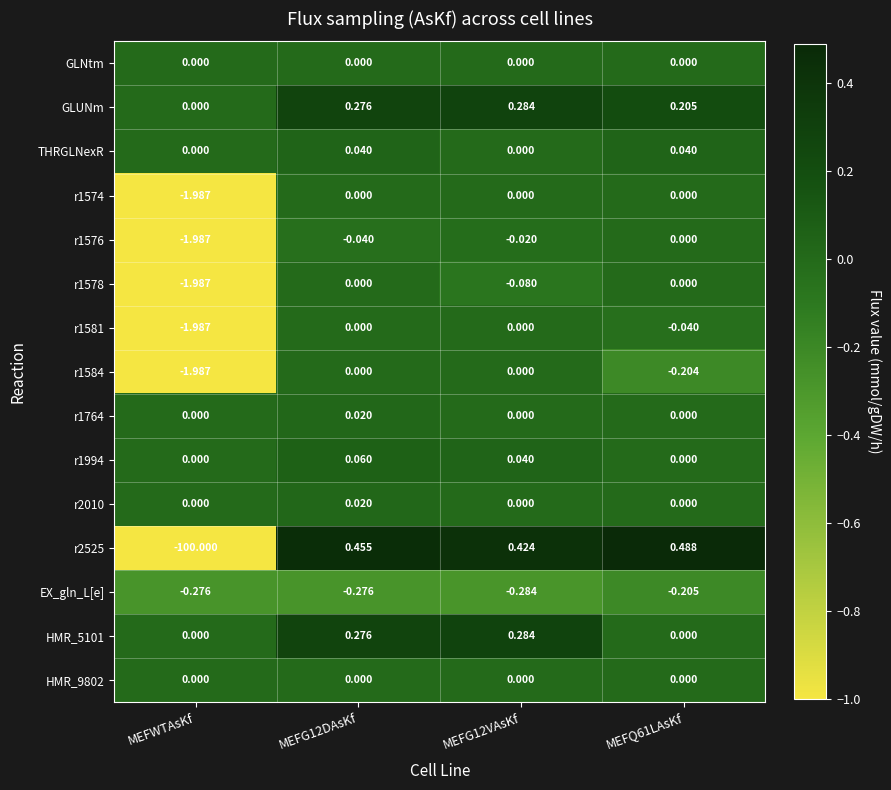

At which category is the sum across all series the highest?

MEFG12DAsKf